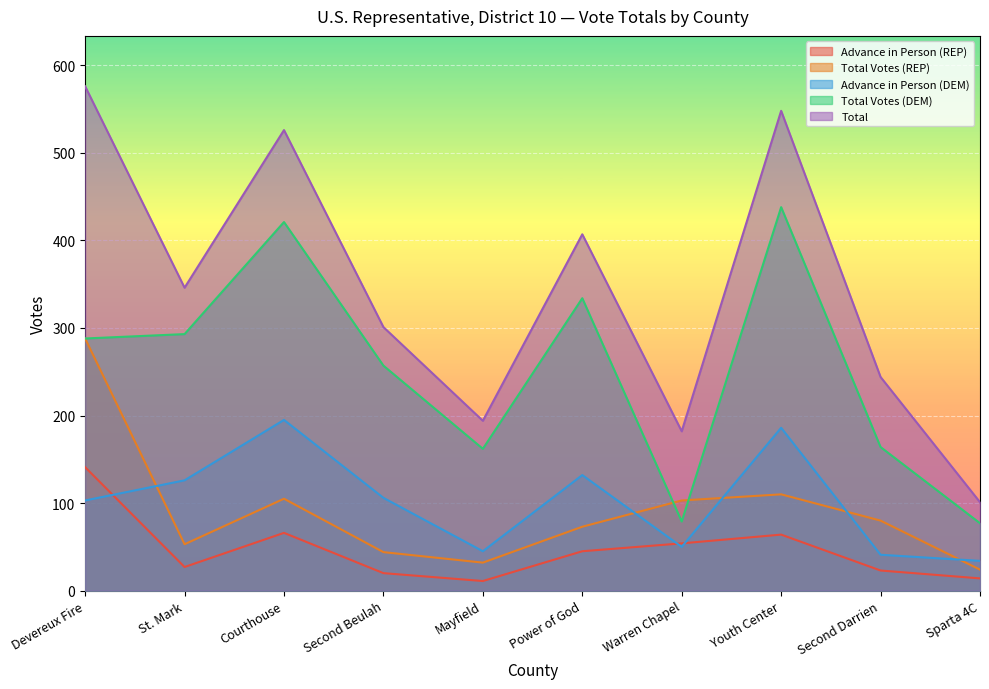

How many interior local valleys does the Advance in Person (DEM) series have?

2